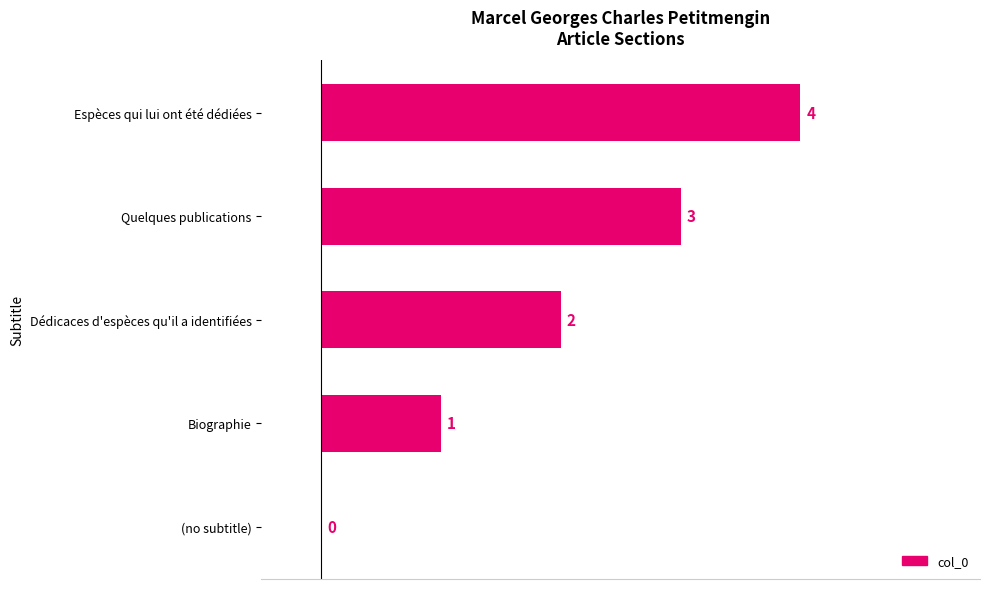

What is the greatest value displayed?

4